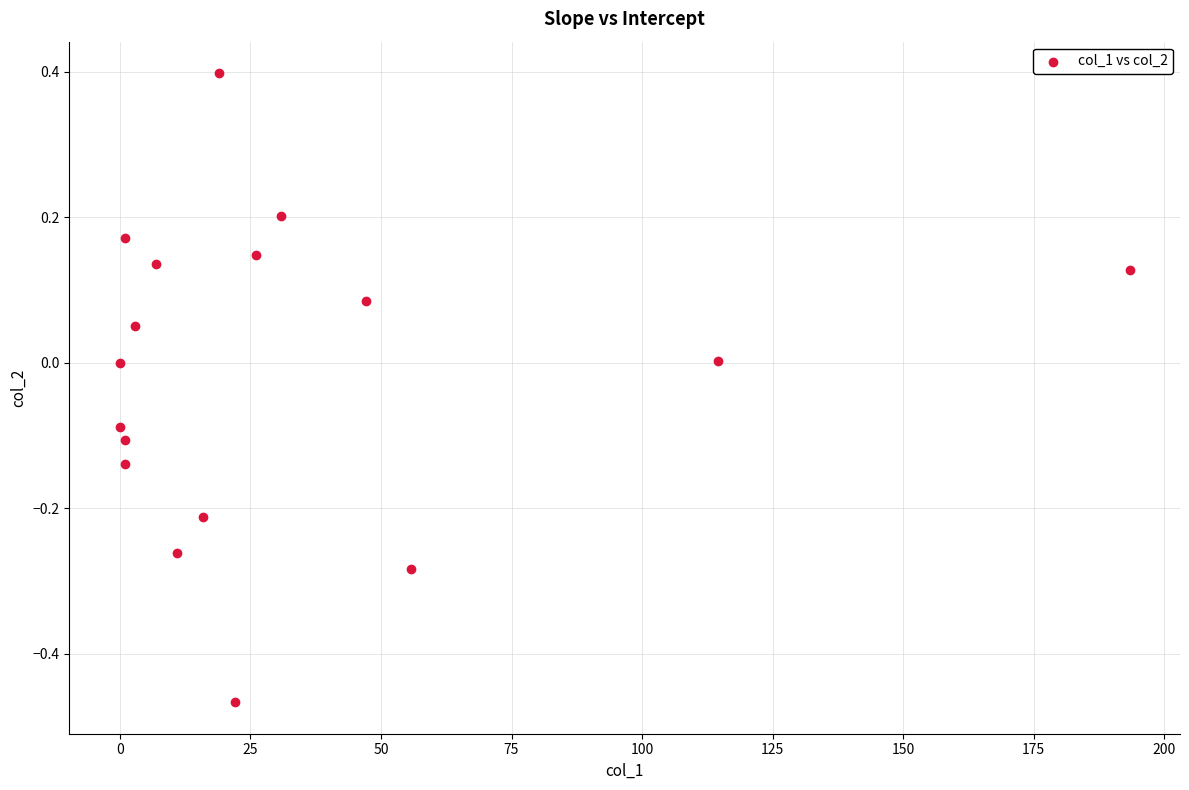

What is the range of Y values (max minus min)?

0.9